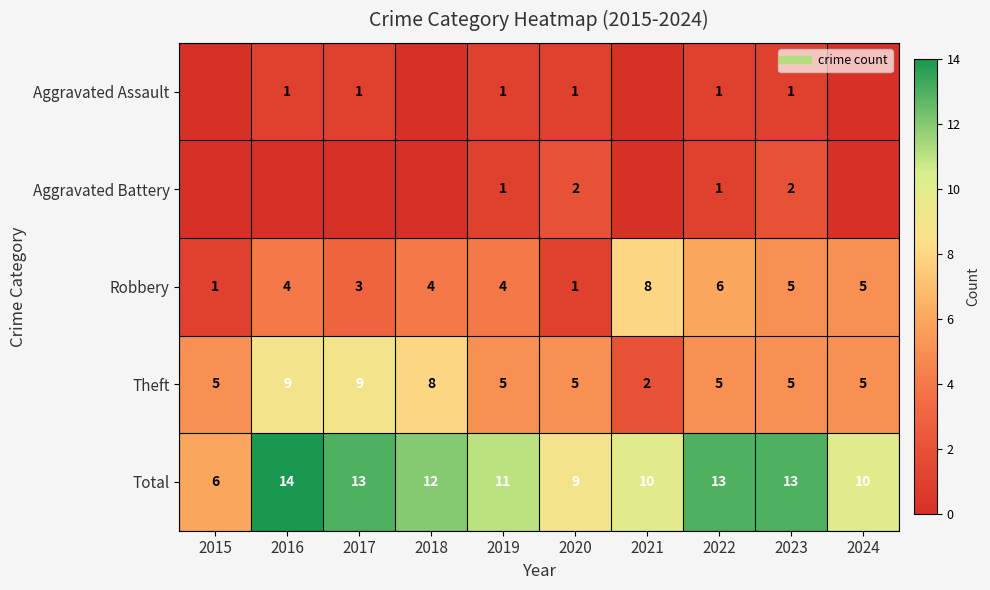

Rank the series by their maximum value, from highest to lowest.

Total, Theft, Robbery, Aggravated Battery, Aggravated Assault